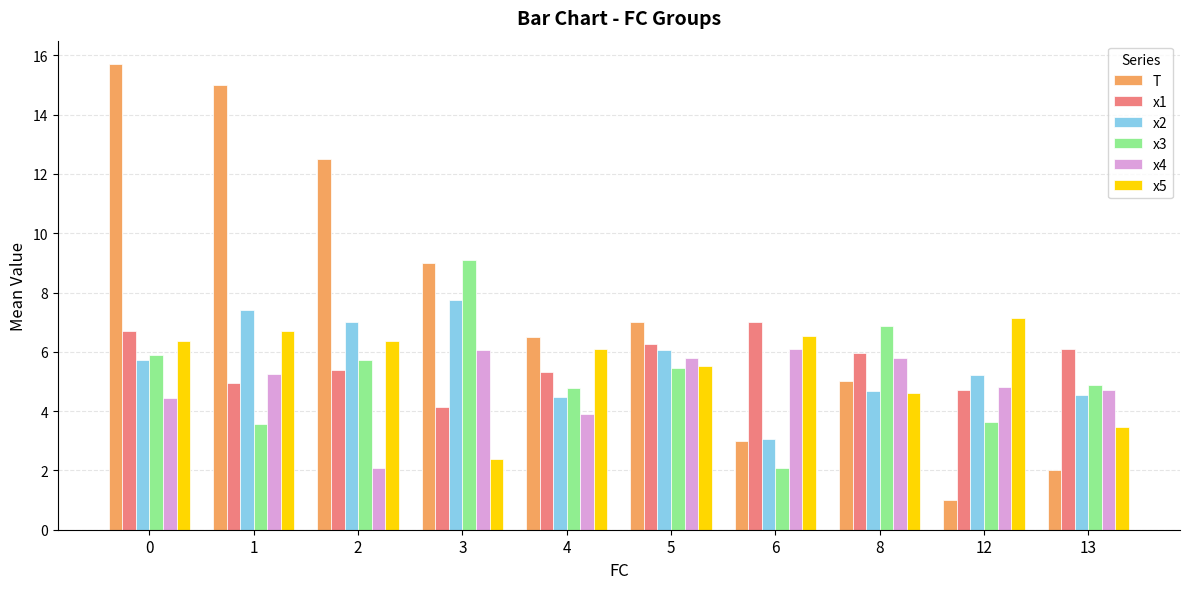

What is the difference between the highest and lowest values at 1?

11.4